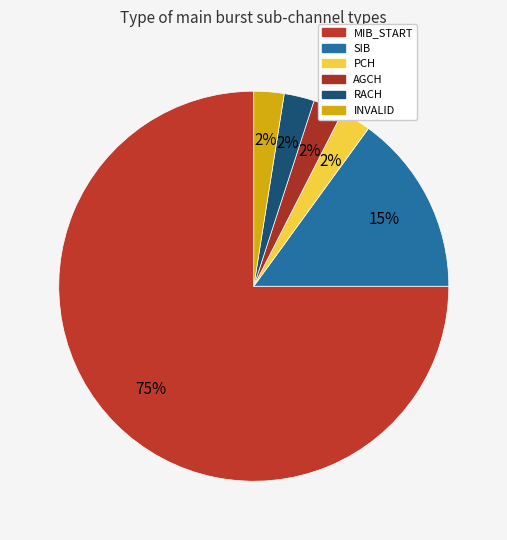

Approximately how many times larger is the value at MIB_START compared to SIB?

5.0